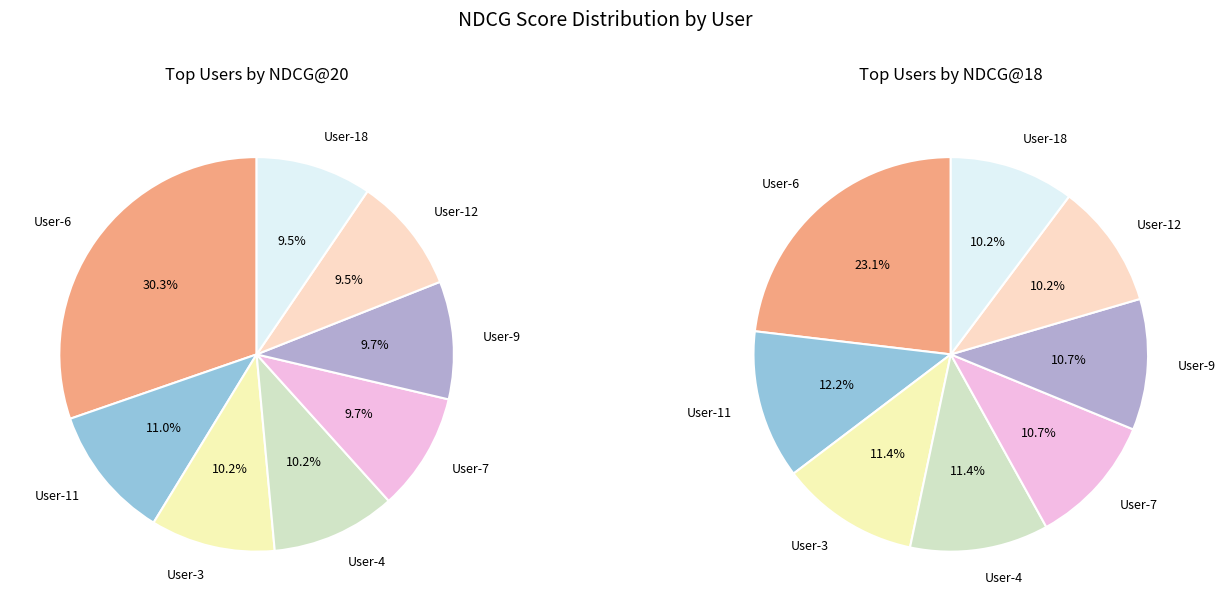

Is it true that User-9 is 1% of the pie?

False